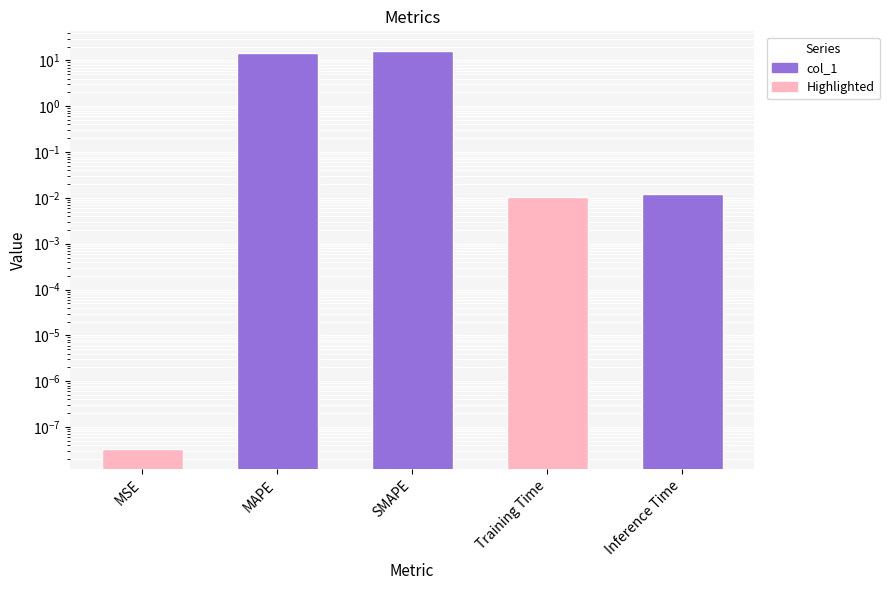

Is it true that the value at MSE is 0.0?

True